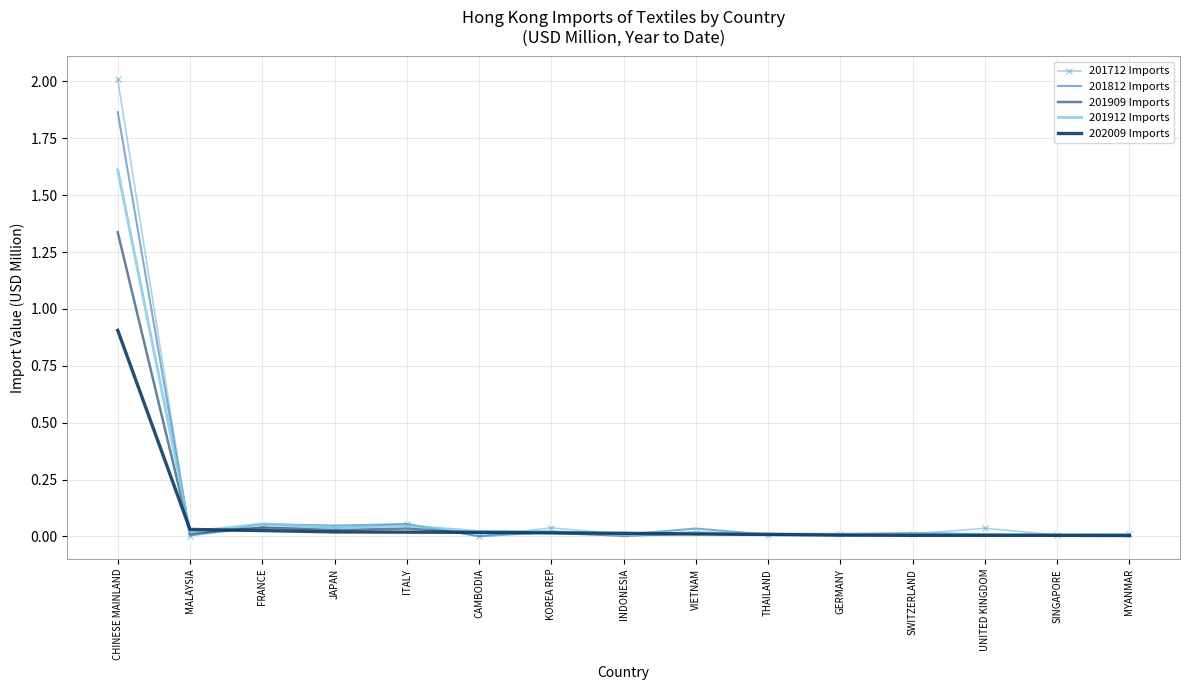

Between SINGAPORE and CHINESE MAINLAND, which is larger?

CHINESE MAINLAND